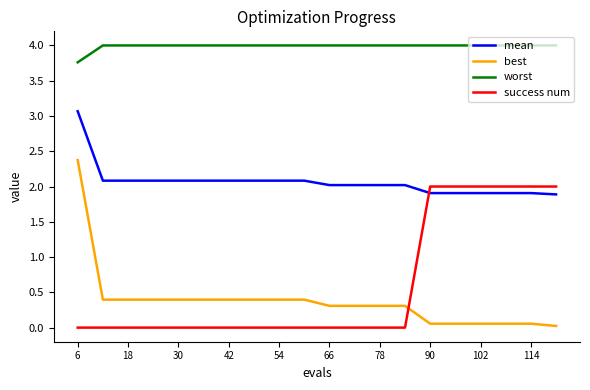

How many distinct data groups are displayed?

4